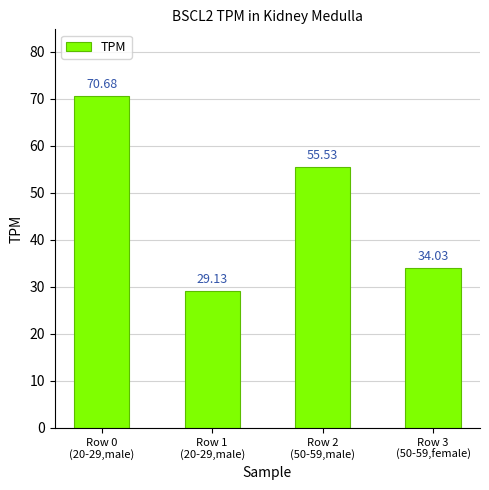

Reading right to left, list all the values displayed in this chart.

34.0	55.5	29.1	70.7